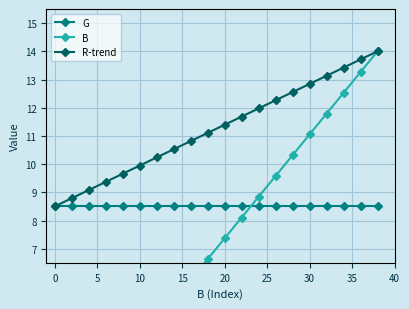

Is it true that G equals 4.0 at 10?

False